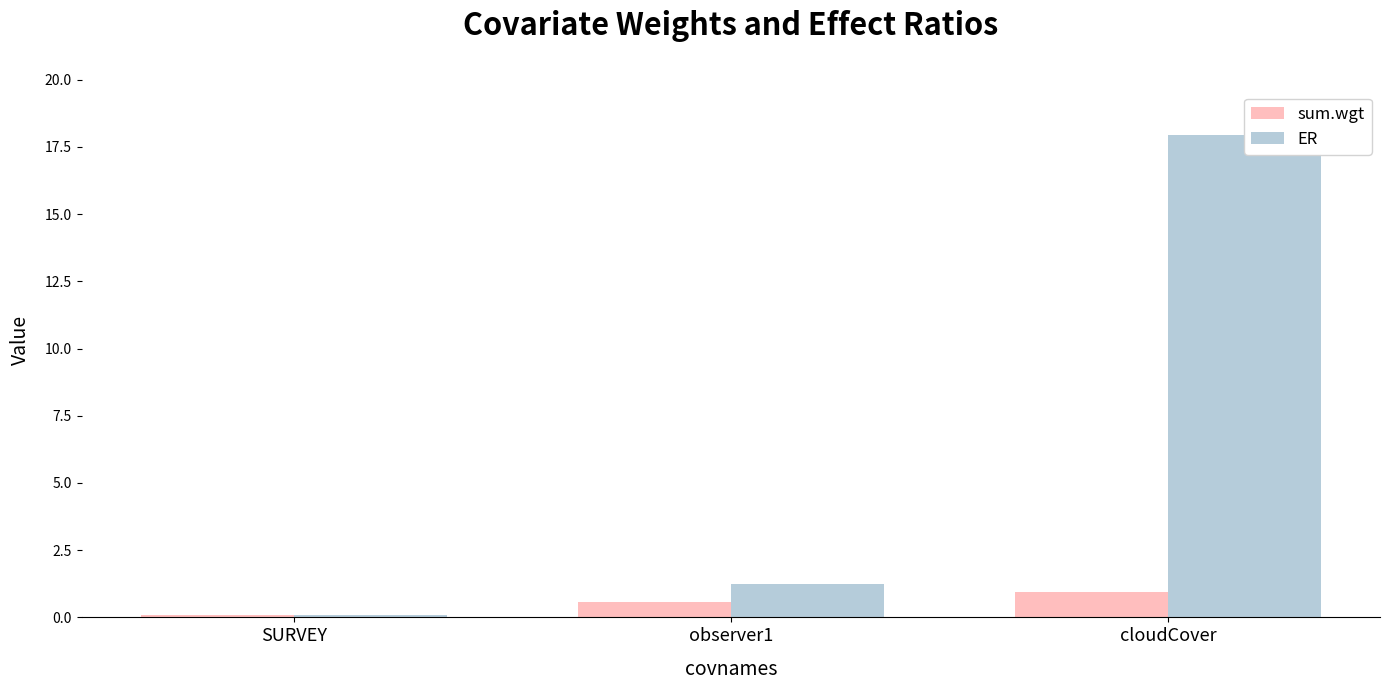

What is the value of the ER bar at the 2nd from the left?

1.2